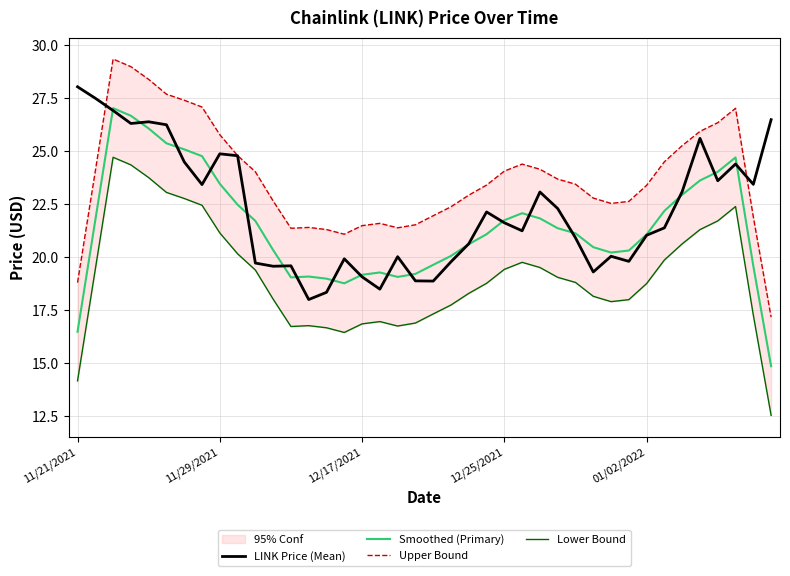

The Upper Bound series shows 41.9 at 28. True or false?

False